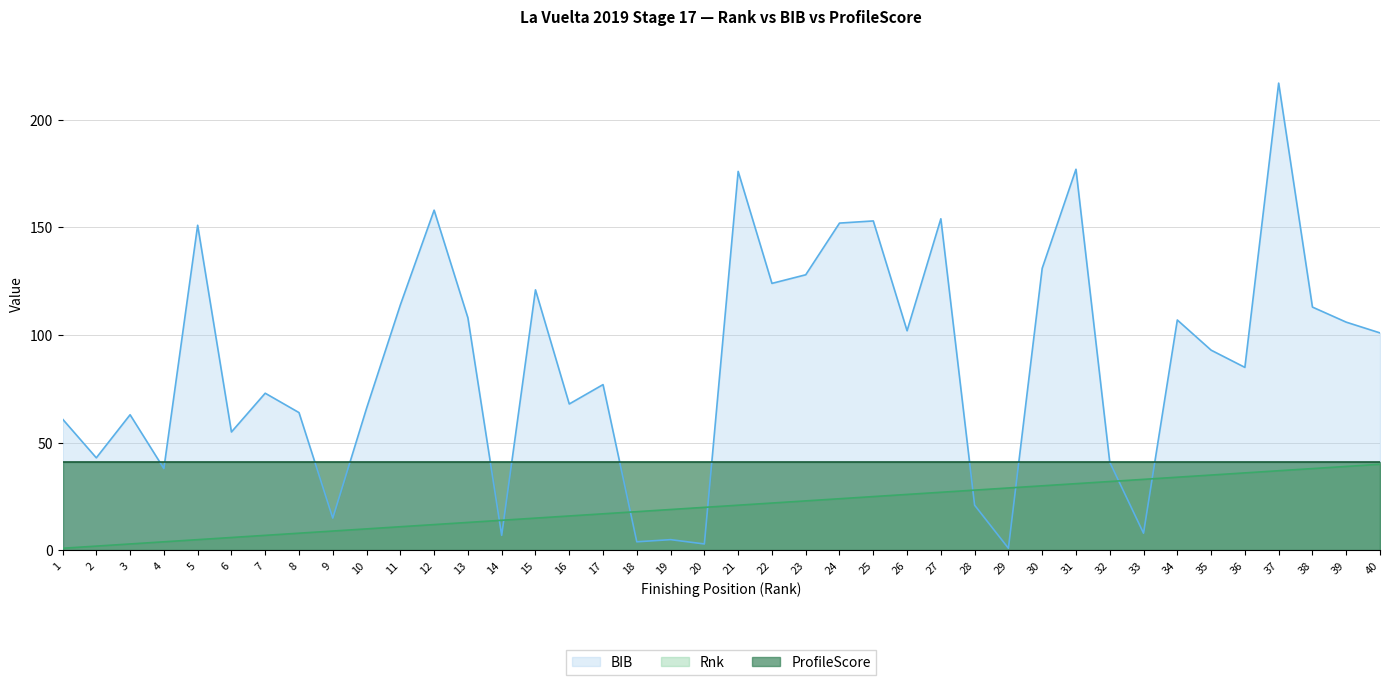

Where is the first local maximum for BIB?

3